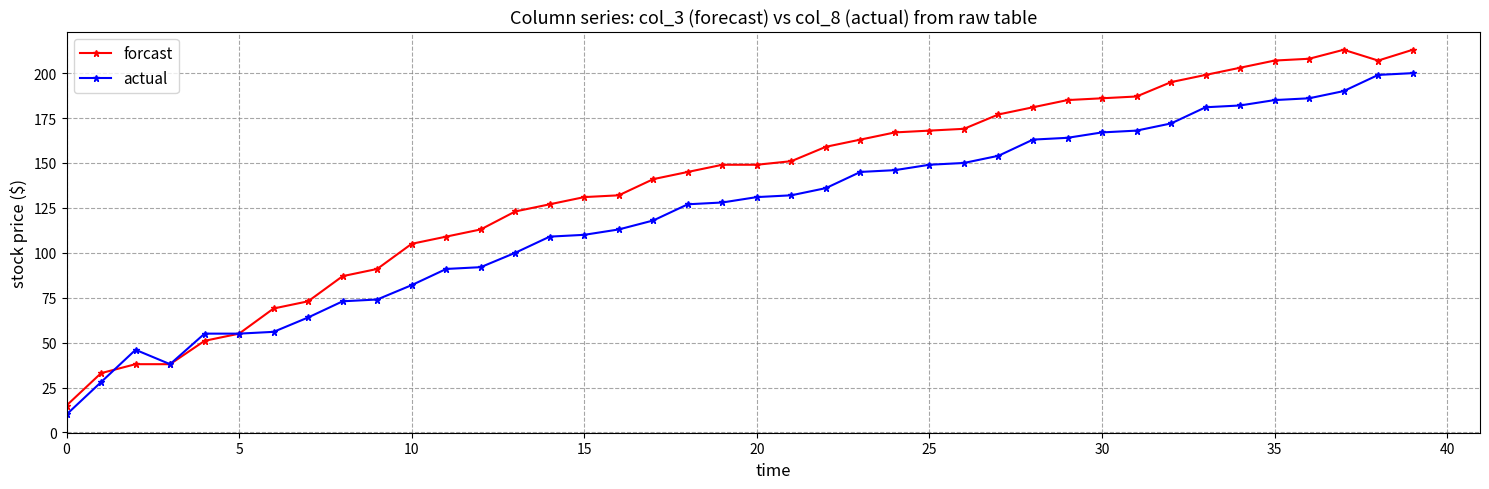

What is the value of the forcast point at the 23rd from the left?

159